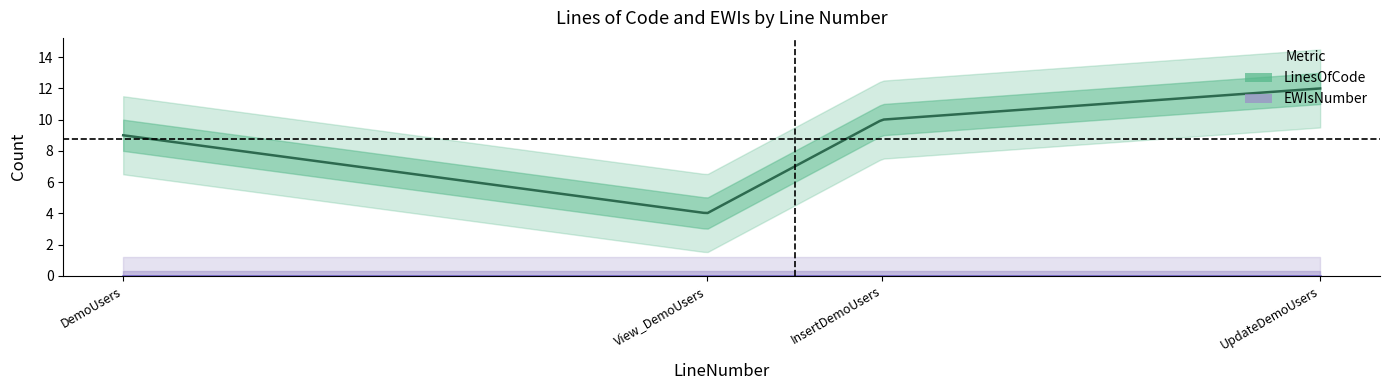

What is the sum of all LinesOfCode values?

35